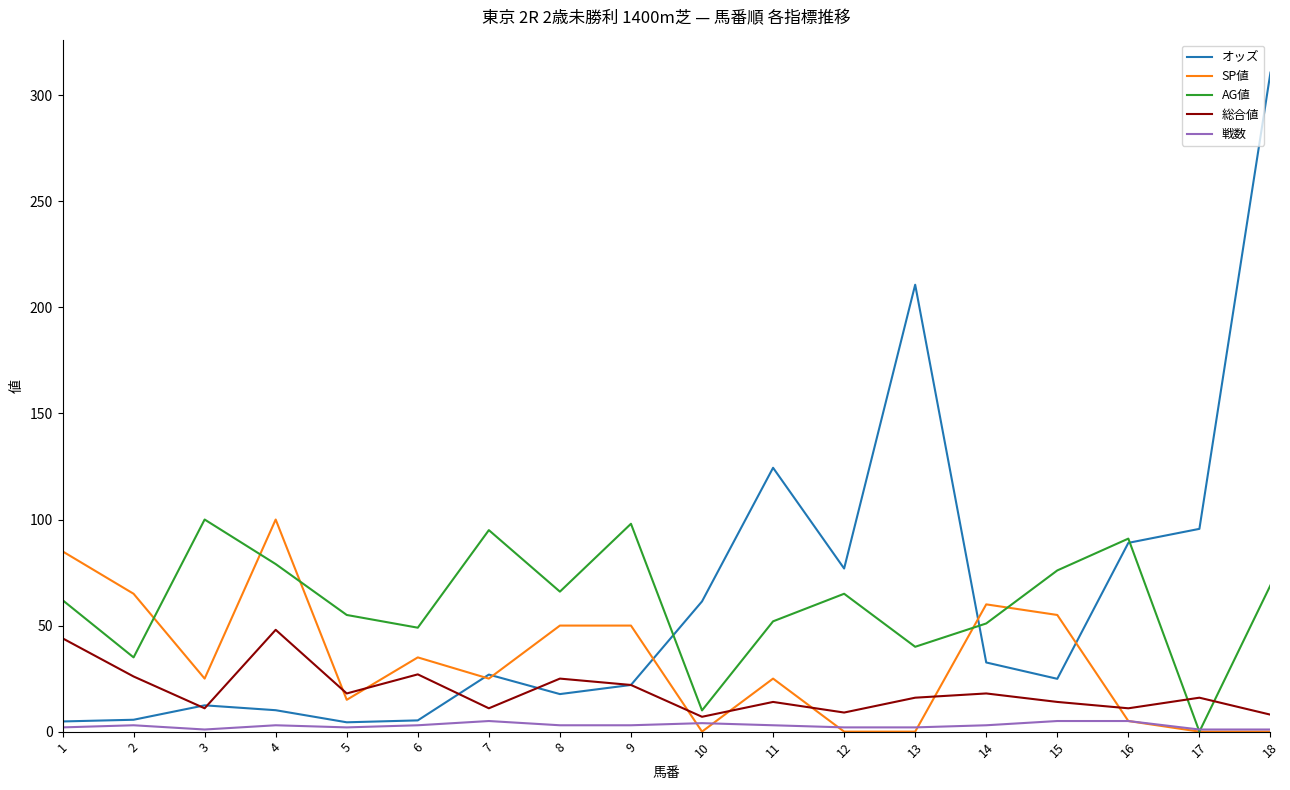

The value of SP値 at 4 is 34.0. True or false?

False